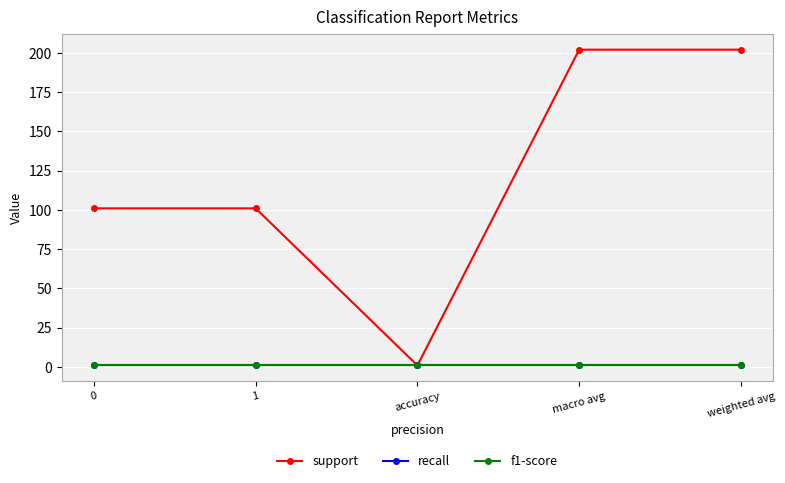

What is the total value across all series at 1?

103